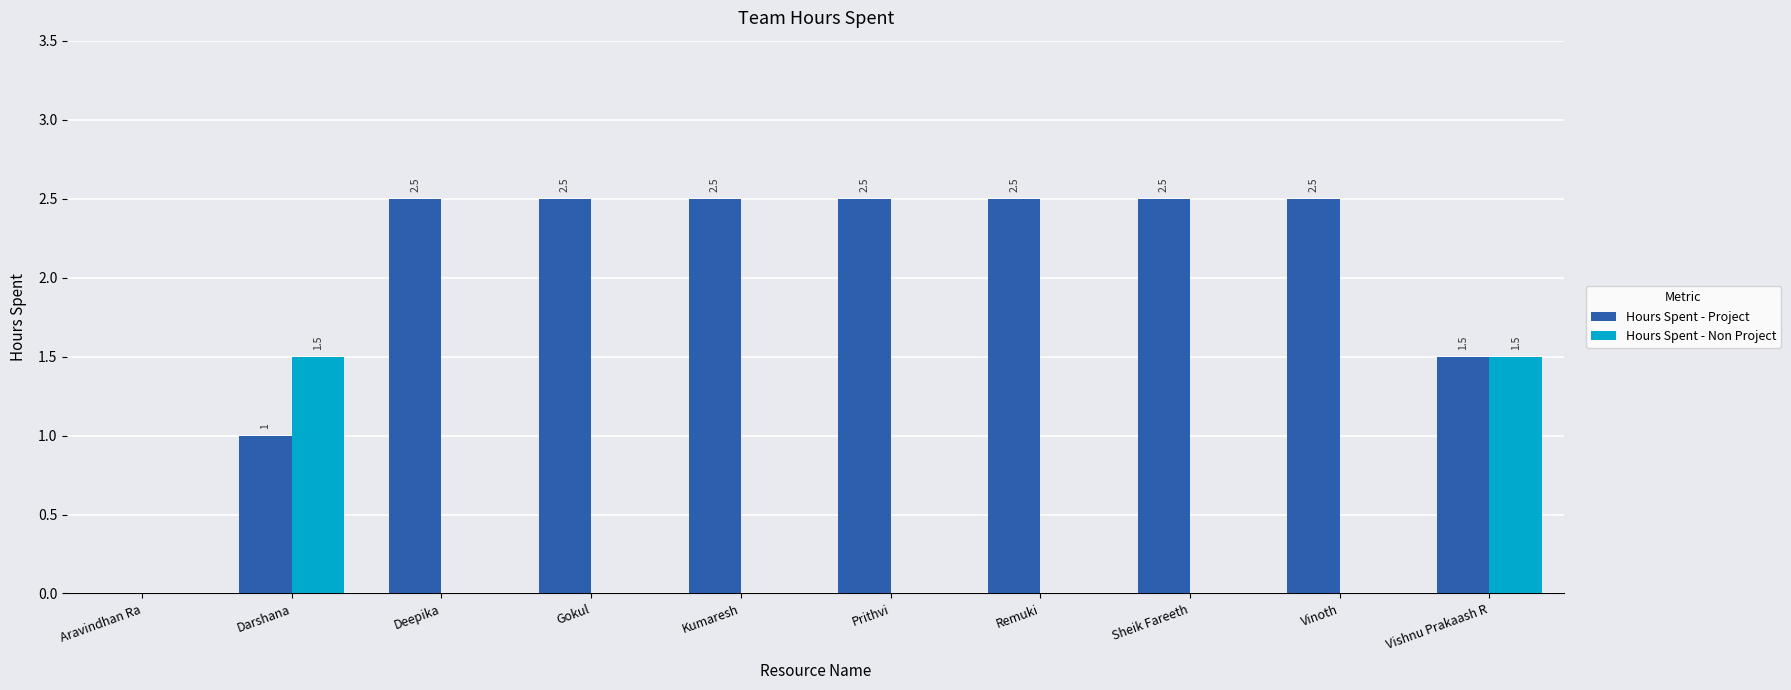

Which series changed the most between Vinoth and Vishnu Prakaash R?

Hours Spent - Non Project